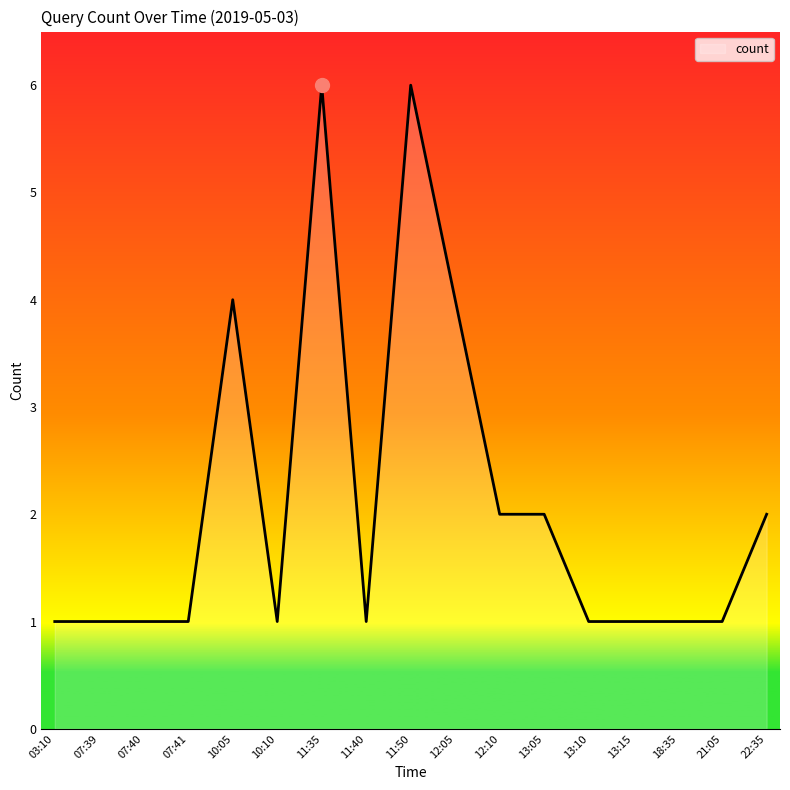

What is the maximum value shown in the chart?

6